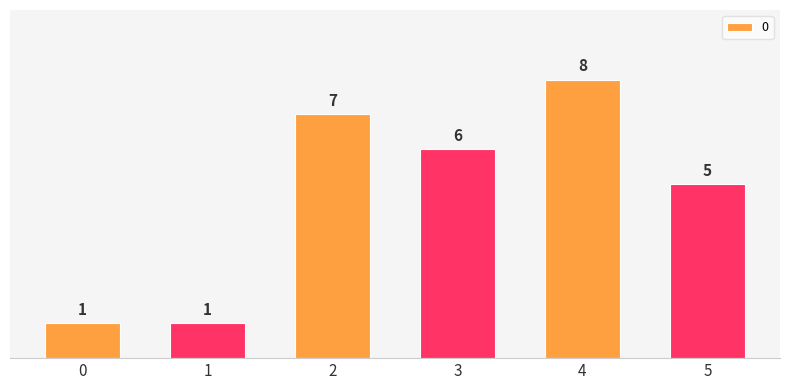

Which category has the highest value across all series?

4